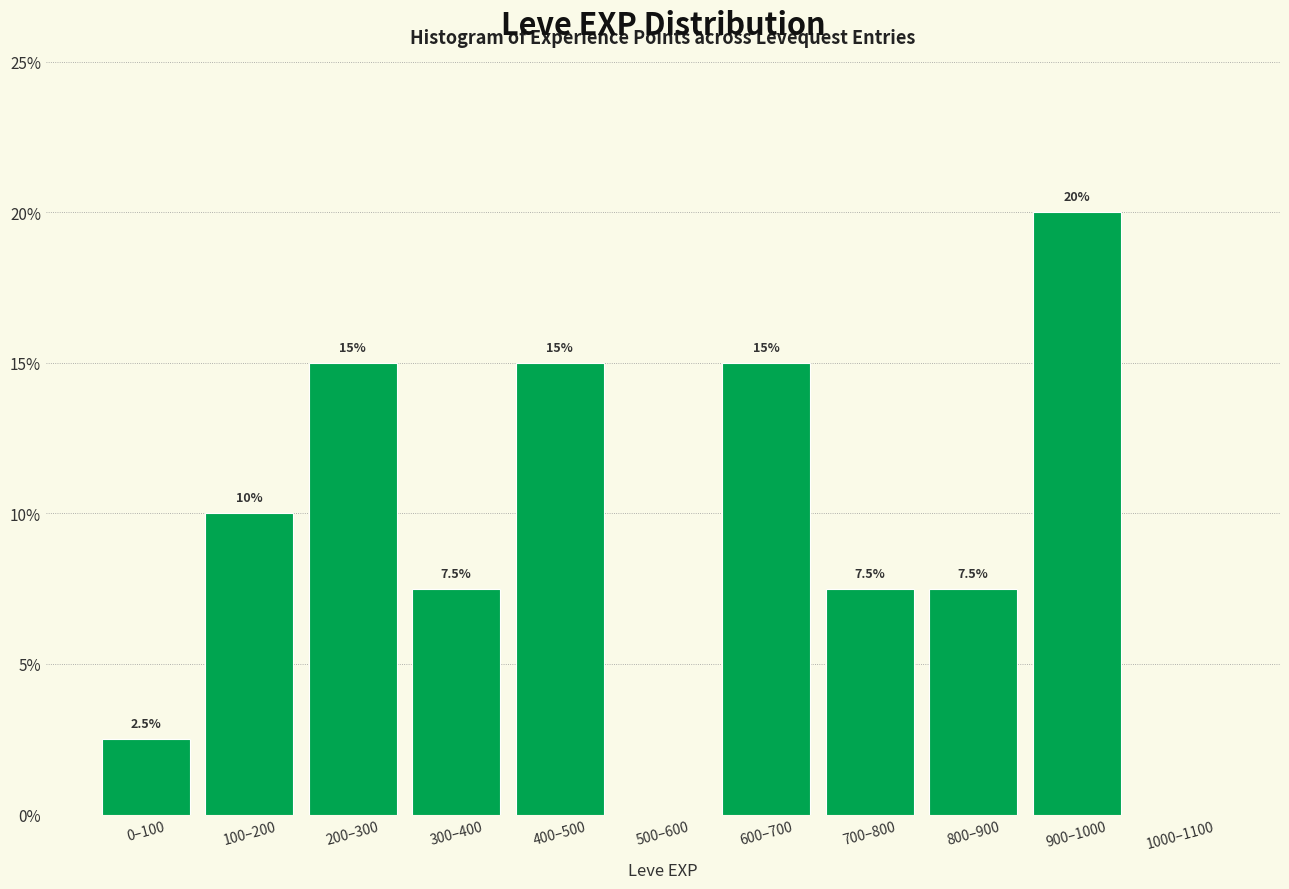

Reading left to right, list all the values displayed in this chart.

0–100=2.5	100–200=10.0	200–300=15.0	300–400=7.5	400–500=15.0	500–600=0.0	600–700=15.0	700–800=7.5	800–900=7.5	900–1000=20.0	1000–1100=0.0